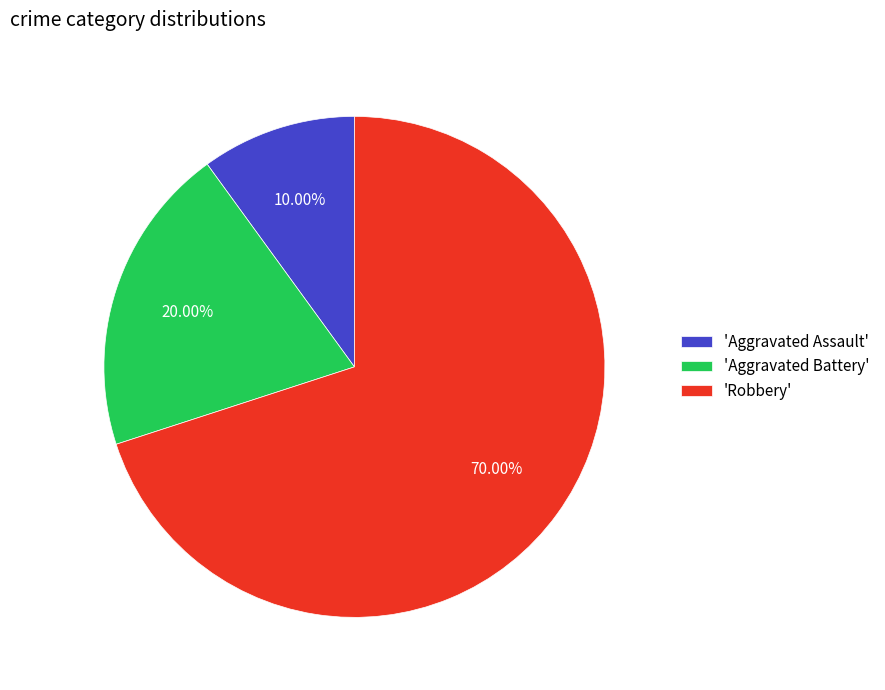

Is the sum of 'Aggravated Battery' and 'Aggravated Assault' greater than half?

No